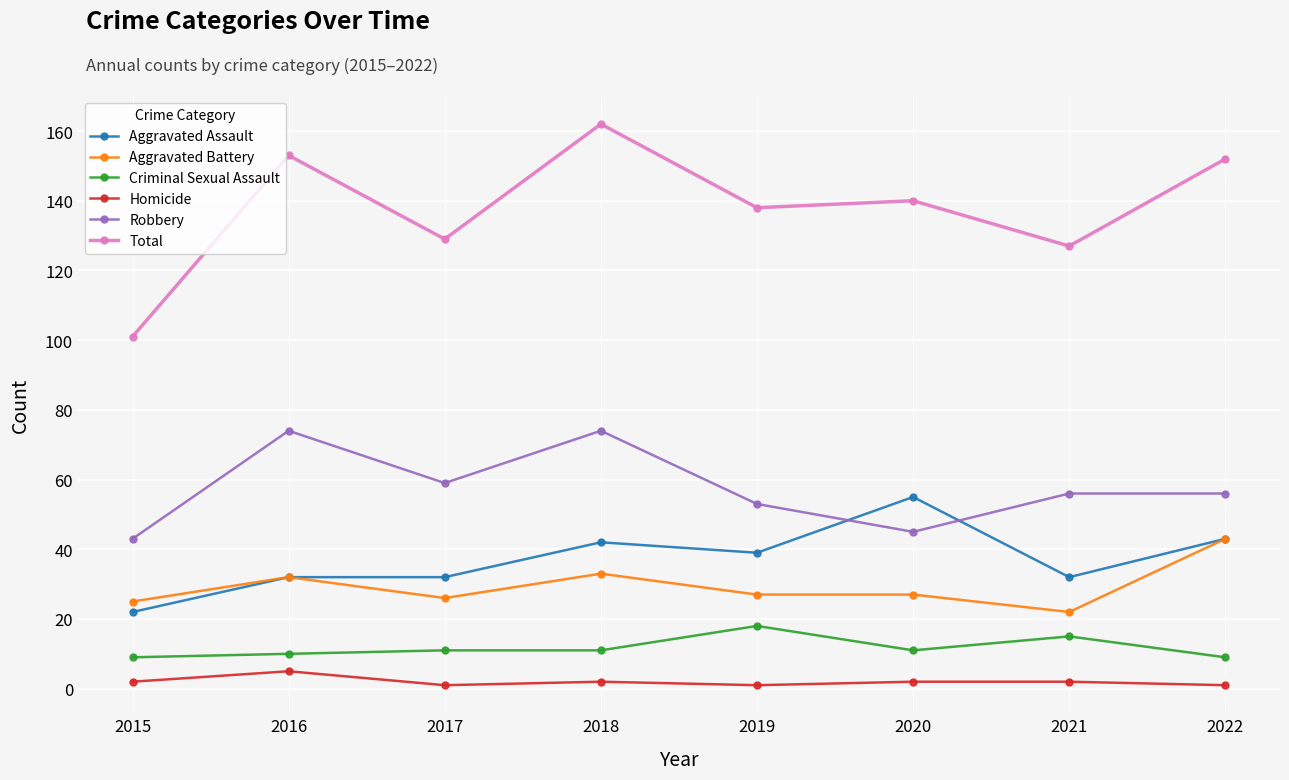

How many lines are shown in the chart?

6